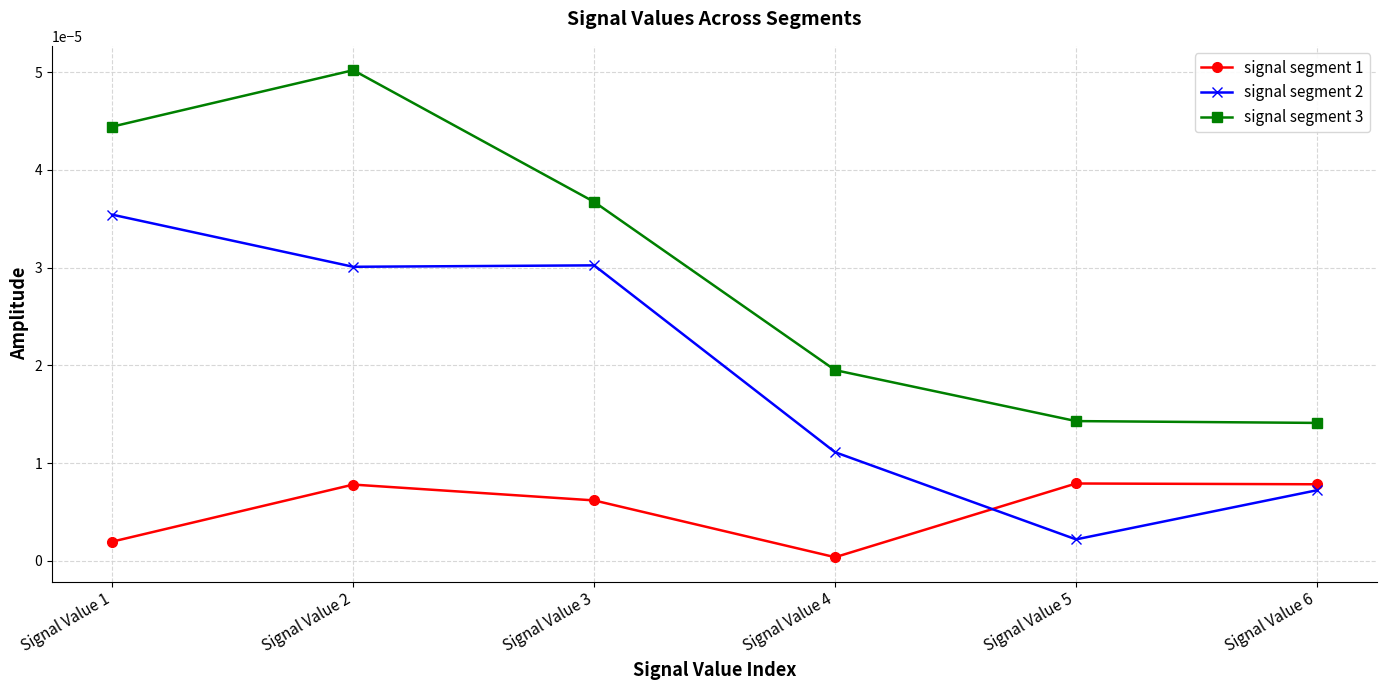

At which category does the chart reach its peak across all series?

Signal Value 2